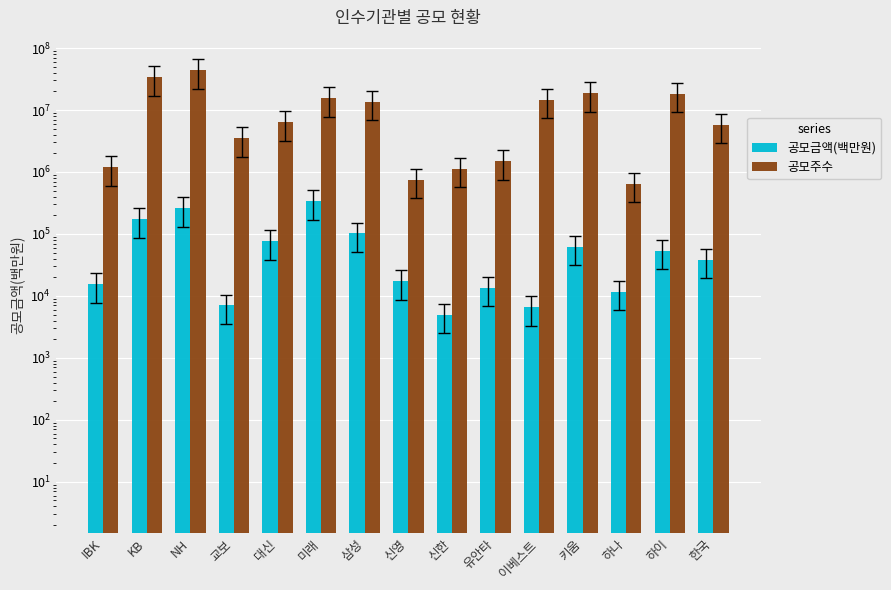

At how many categories does at least one series exceed 13576865?

7